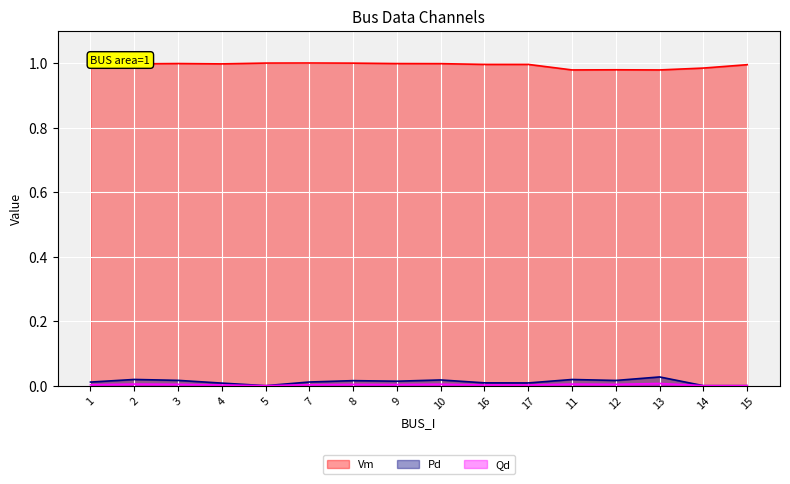

What value does the Vm series have at 1?

1.0